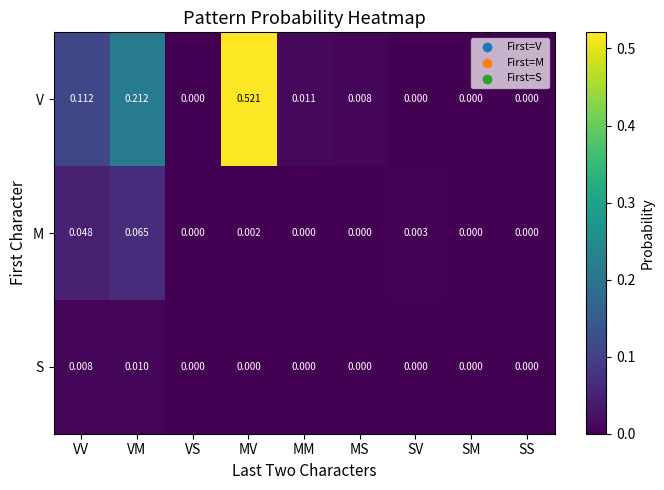

Which series changed the most between MM and SS?

V